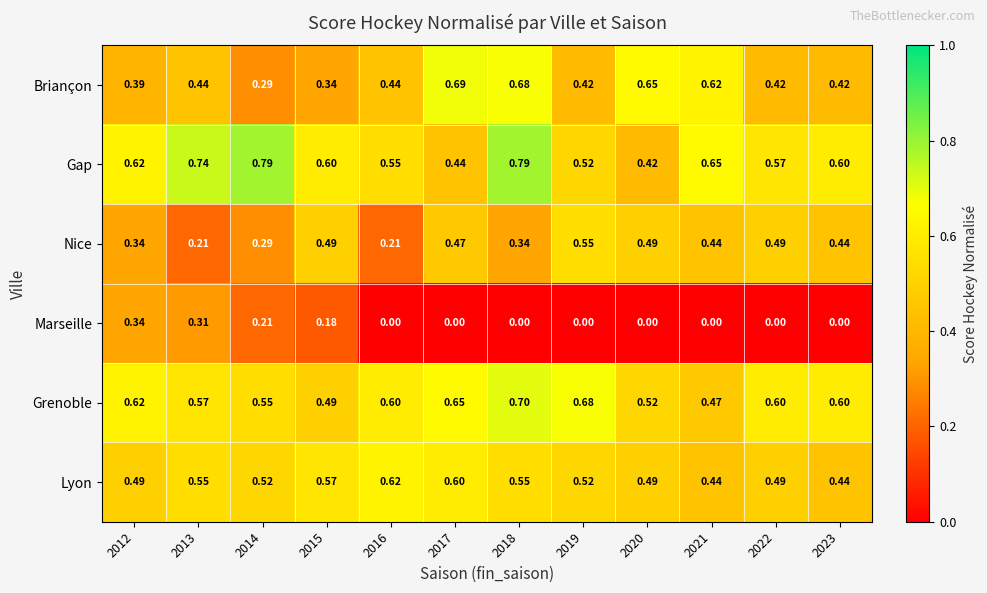

Rank the series by their maximum value, from highest to lowest.

Gap, Grenoble, Briançon, Lyon, Nice, Marseille